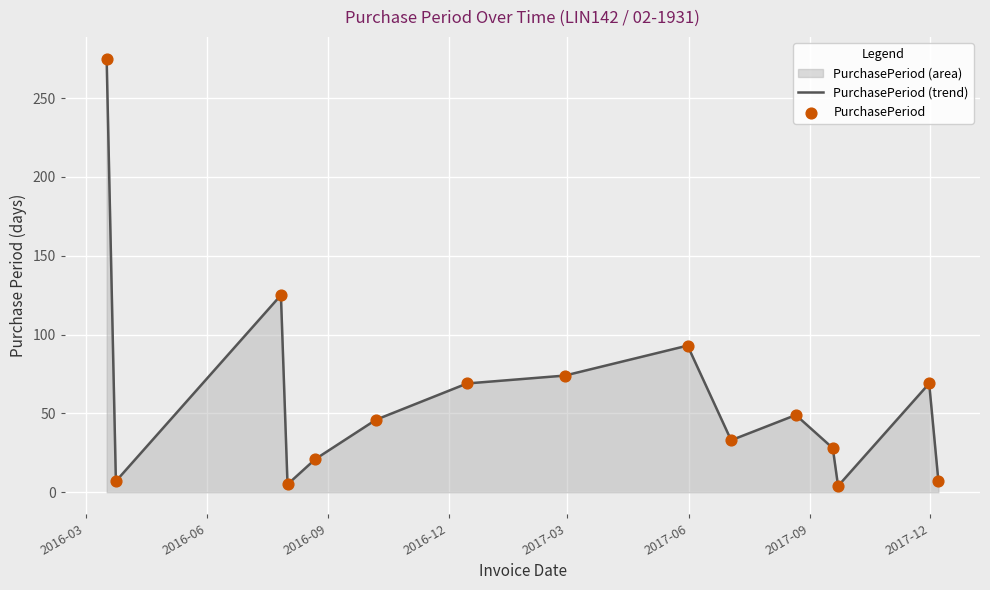

Which series has the widest spread of Y values?

PurchasePeriod (trend)